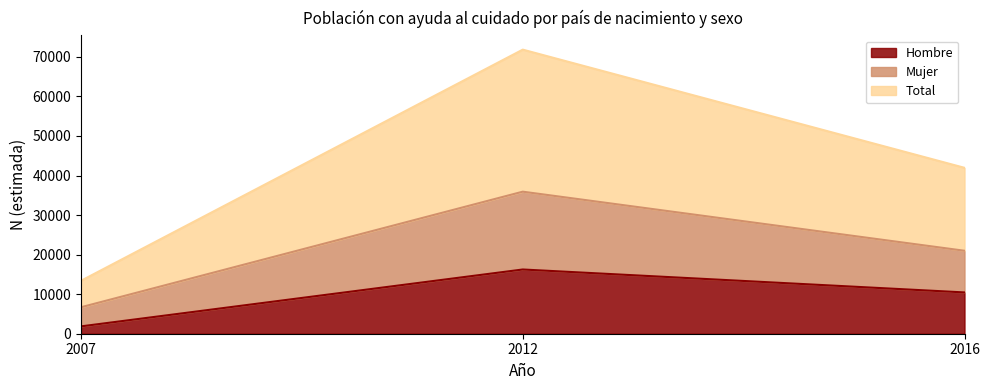

What are all the series names shown in the legend?

Hombre, Mujer, Total